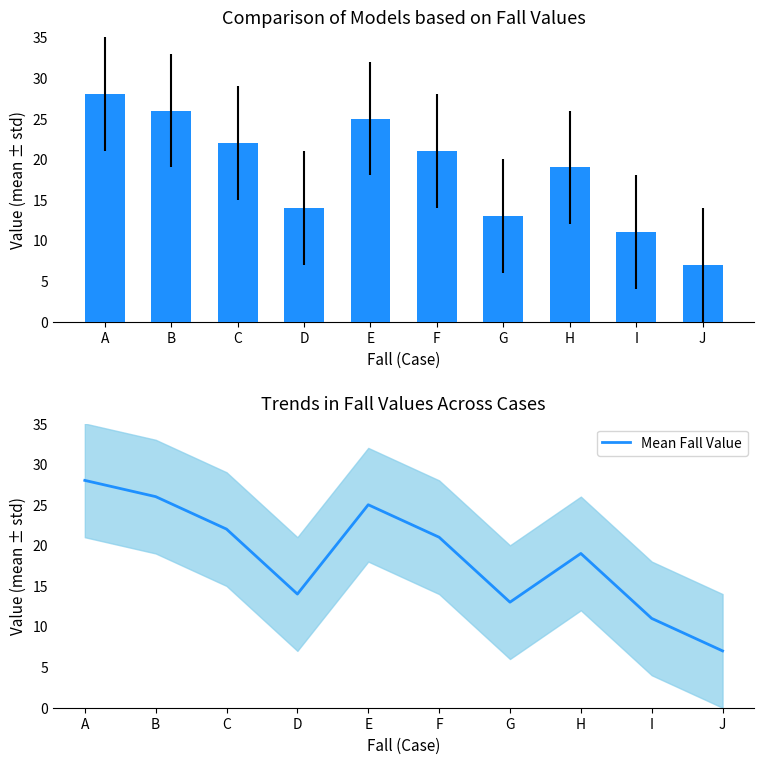

What is the value of the Fall Values bar at the 8th from the left?

19